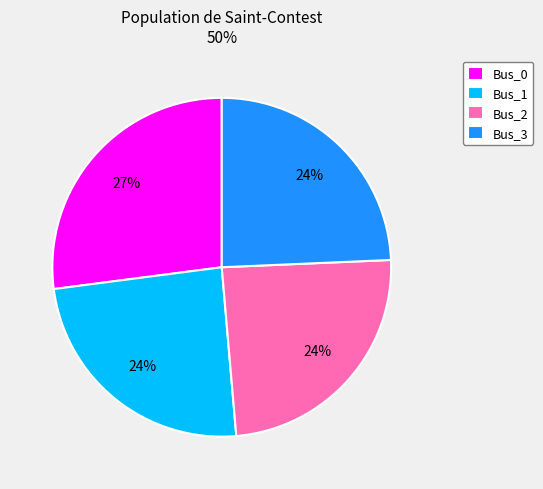

Is it true that Bus_1 is 38% of the pie?

False